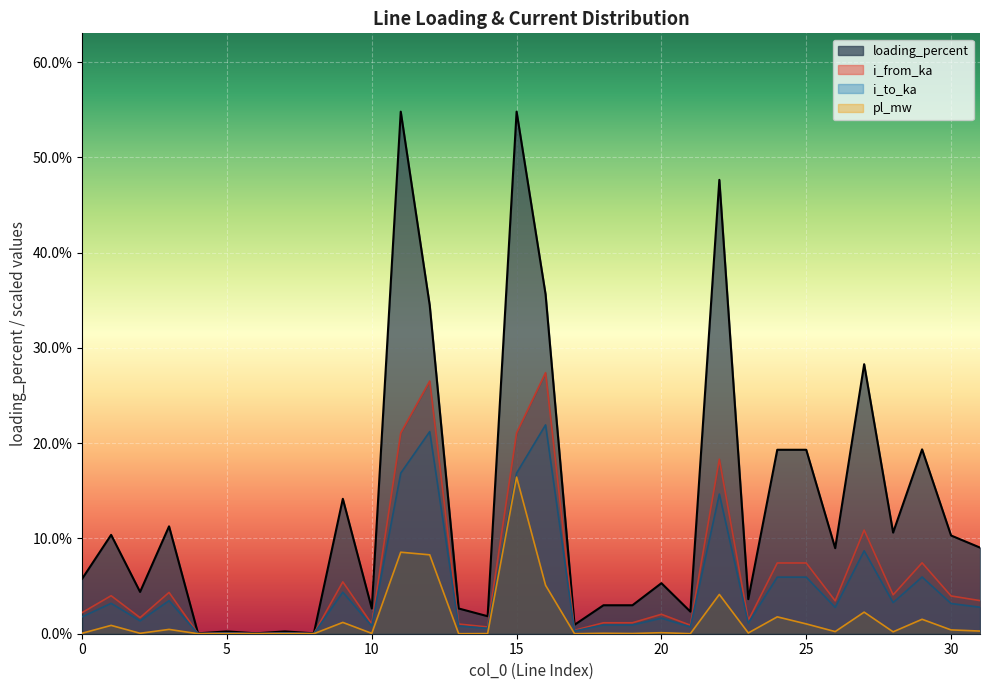

True or false: pl_mw and i_to_ka intersect in this chart.

False